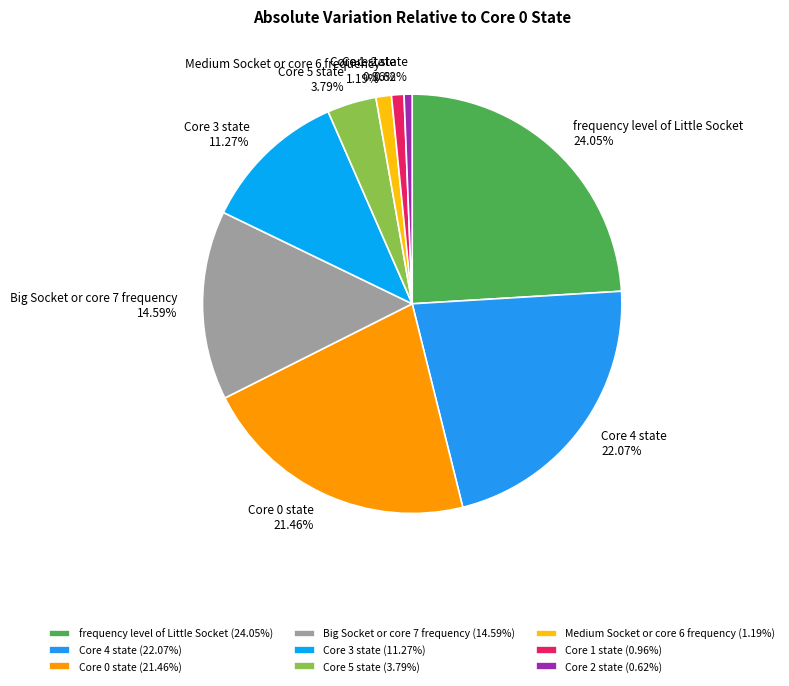

To the nearest percent, what percentage of the pie is Core 1 state?

1%